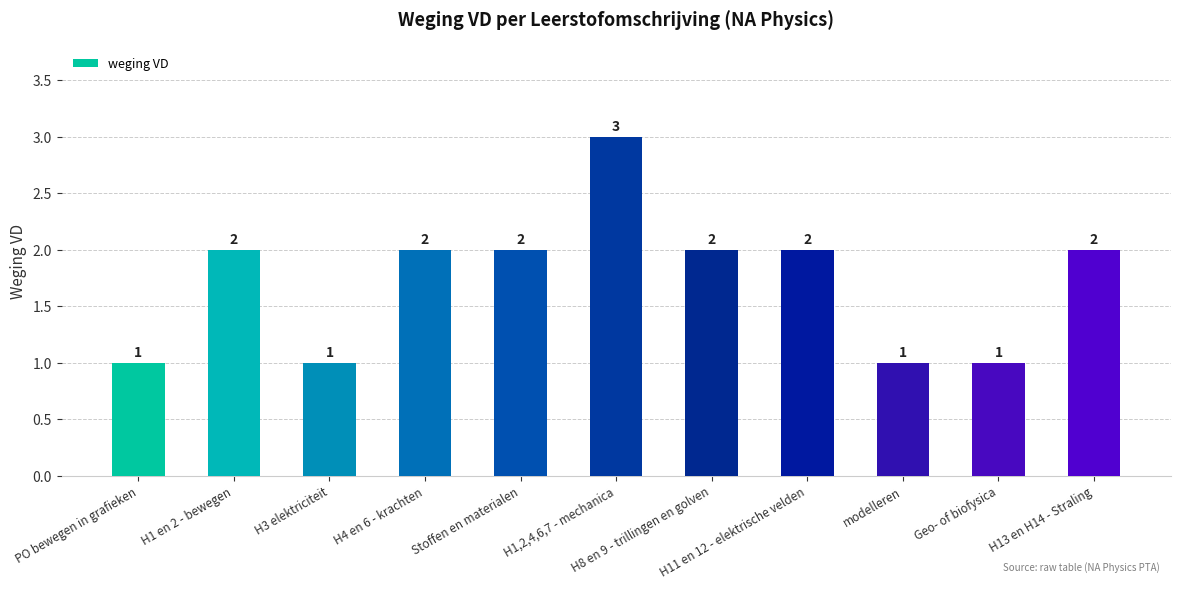

How many values are between 1 and 2?

10